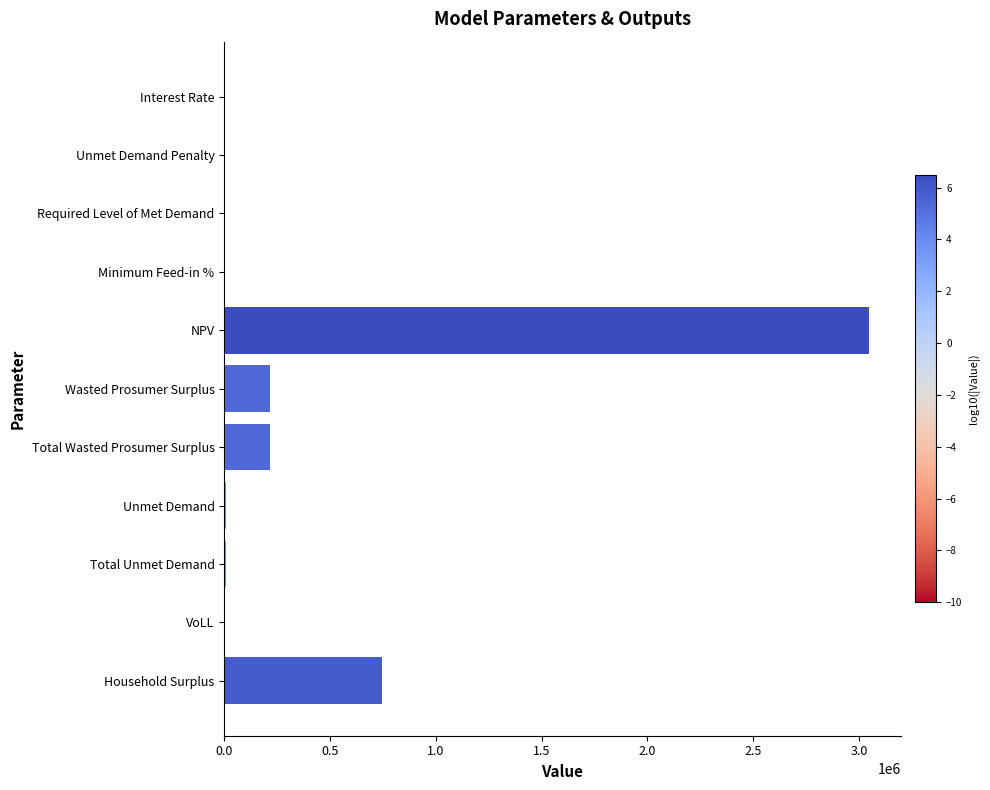

How many categories are shown in the chart?

11